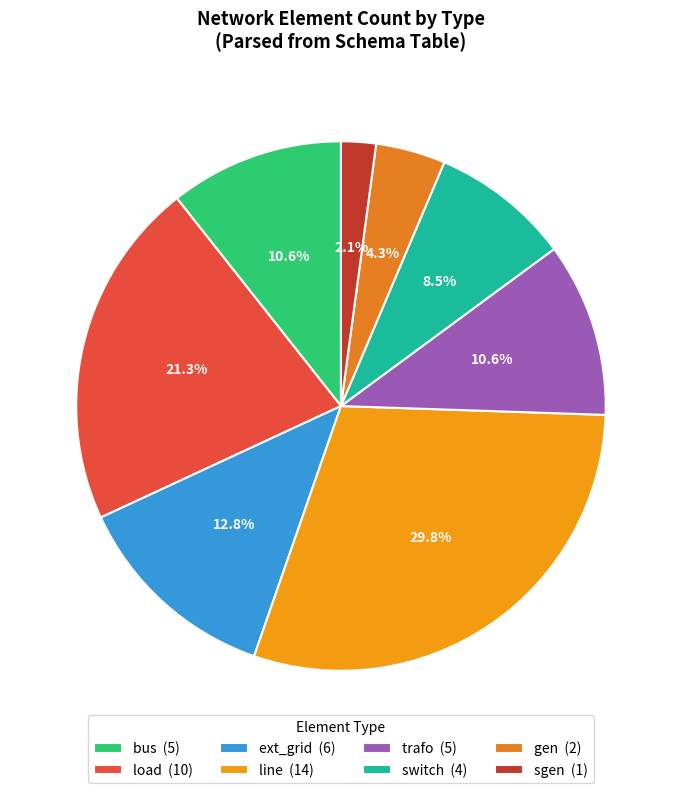

How many segments does this pie chart have?

8